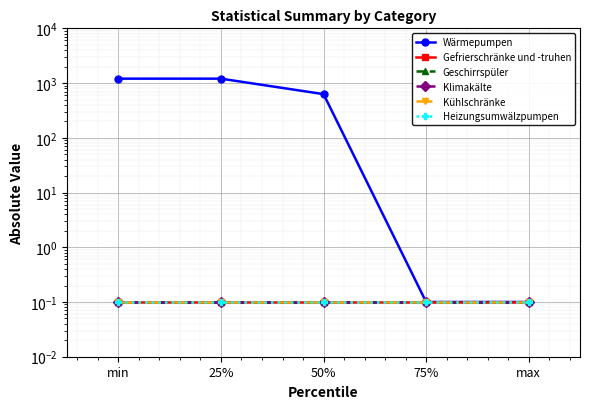

The value of Geschirrspüler at 50% is 0.1. True or false?

True